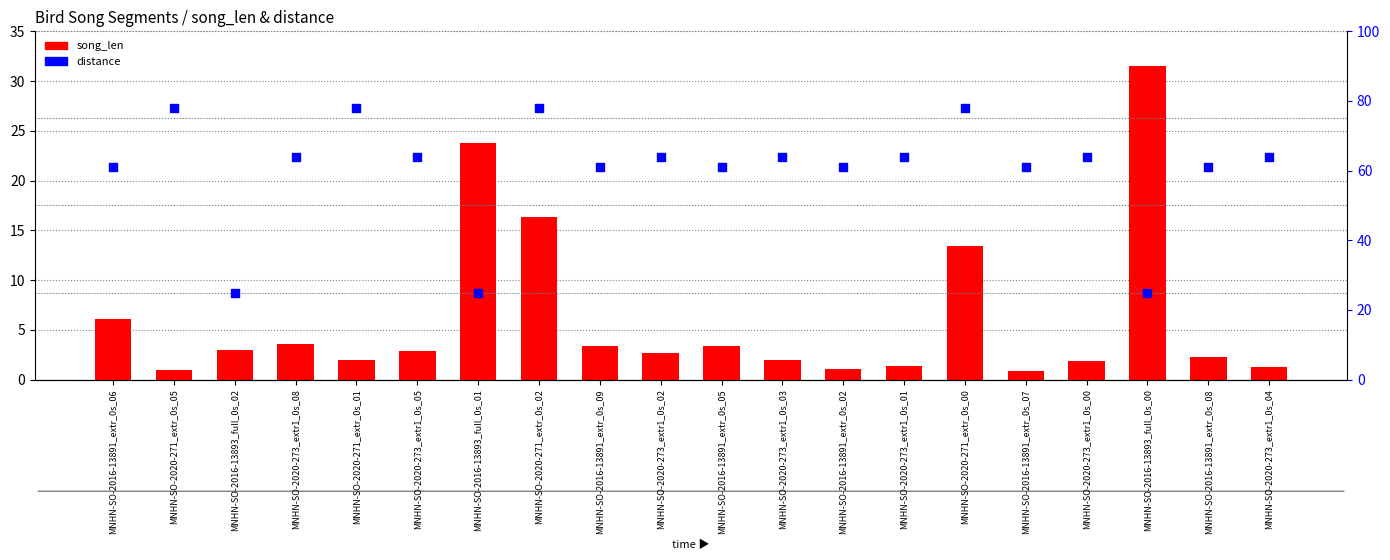

Which series has the largest total across all categories?

distance